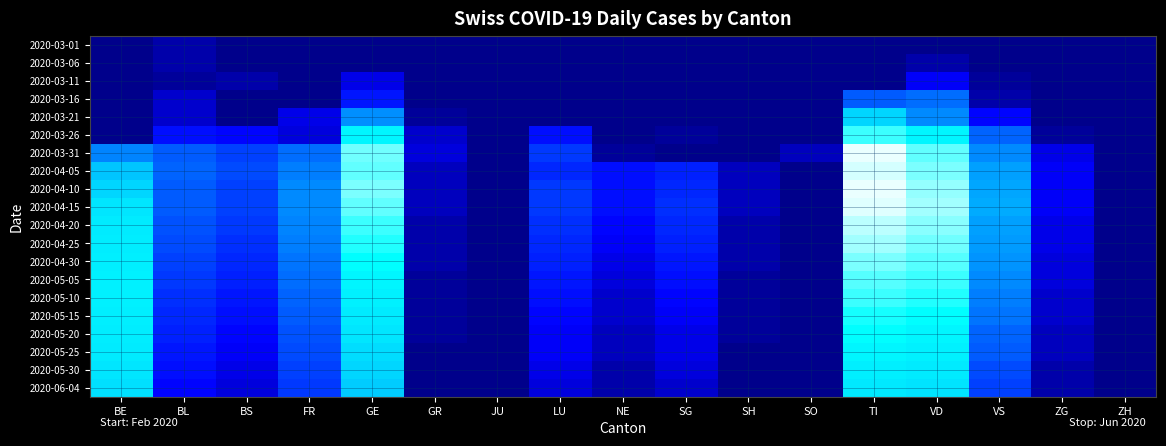

Reading right to left, transcribe all the data shown in this chart.

2020-03-01: ZH=0	ZG=0	VS=0	VD=0	TI=0	SO=0	SH=0	SG=0	NE=0	LU=0	JU=0	GR=0	GE=0	FR=0	BS=0	BL=2	BE=0
2020-03-06: ZH=0	ZG=0	VS=0	VD=2	TI=0	SO=0	SH=0	SG=0	NE=0	LU=0	JU=0	GR=0	GE=0	FR=0	BS=0	BL=2	BE=0
2020-03-11: ZH=0	ZG=0	VS=1	VD=7	TI=0	SO=0	SH=0	SG=0	NE=0	LU=0	JU=0	GR=0	GE=6	FR=0	BS=2	BL=1	BE=0
2020-03-16: ZH=0	ZG=0	VS=2	VD=20	TI=18	SO=0	SH=0	SG=0	NE=0	LU=0	JU=0	GR=0	GE=10	FR=0	BS=0	BL=4	BE=0
2020-03-21: ZH=0	ZG=0	VS=8	VD=24	TI=40	SO=0	SH=0	SG=0	NE=0	LU=0	JU=0	GR=1	GE=25	FR=6	BS=0	BL=4	BE=0
2020-03-26: ZH=0	ZG=1	VS=19	VD=52	TI=60	SO=0	SH=0	SG=1	NE=0	LU=9	JU=0	GR=4	GE=52	FR=5	BS=8	BL=9	BE=0
2020-03-31: ZH=0	ZG=6	VS=24	VD=63	TI=74	SO=3	SH=0	SG=0	NE=1	LU=14	JU=0	GR=5	GE=64	FR=20	BS=15	BL=18	BE=23
2020-04-05: ZH=0	ZG=7	VS=28	VD=65	TI=72	SO=0	SH=3	SG=11	NE=9	LU=12	JU=0	GR=3	GE=63	FR=22	BS=16	BL=19	BE=35
2020-04-10: ZH=0	ZG=7	VS=29	VD=67	TI=74	SO=0	SH=3	SG=12	NE=9	LU=14	JU=0	GR=3	GE=65	FR=24	BS=15	BL=18	BE=40
2020-04-15: ZH=0	ZG=7	VS=30	VD=68	TI=73	SO=0	SH=3	SG=13	NE=9	LU=14	JU=0	GR=3	GE=63	FR=24	BS=15	BL=18	BE=45
2020-04-20: ZH=0	ZG=6	VS=28	VD=66	TI=70	SO=0	SH=2	SG=12	NE=8	LU=13	JU=0	GR=2	GE=60	FR=23	BS=14	BL=17	BE=47
2020-04-25: ZH=0	ZG=6	VS=27	VD=64	TI=68	SO=0	SH=2	SG=11	NE=7	LU=12	JU=0	GR=2	GE=58	FR=22	BS=13	BL=16	BE=48
2020-04-30: ZH=0	ZG=5	VS=26	VD=62	TI=65	SO=0	SH=2	SG=10	NE=6	LU=11	JU=0	GR=2	GE=55	FR=21	BS=12	BL=15	BE=49
2020-05-05: ZH=0	ZG=5	VS=24	VD=60	TI=62	SO=0	SH=1	SG=9	NE=5	LU=10	JU=0	GR=1	GE=52	FR=20	BS=11	BL=14	BE=50
2020-05-10: ZH=0	ZG=4	VS=22	VD=58	TI=60	SO=0	SH=1	SG=8	NE=4	LU=9	JU=0	GR=1	GE=50	FR=19	BS=10	BL=13	BE=50
2020-05-15: ZH=0	ZG=4	VS=21	VD=55	TI=57	SO=0	SH=1	SG=7	NE=4	LU=8	JU=0	GR=1	GE=47	FR=18	BS=9	BL=12	BE=49
2020-05-20: ZH=0	ZG=3	VS=19	VD=52	TI=55	SO=0	SH=1	SG=6	NE=3	LU=7	JU=0	GR=1	GE=45	FR=17	BS=8	BL=11	BE=48
2020-05-25: ZH=0	ZG=3	VS=18	VD=50	TI=52	SO=0	SH=0	SG=6	NE=3	LU=7	JU=0	GR=0	GE=42	FR=16	BS=7	BL=10	BE=47
2020-05-30: ZH=0	ZG=2	VS=16	VD=47	TI=49	SO=0	SH=0	SG=5	NE=2	LU=6	JU=0	GR=0	GE=40	FR=15	BS=6	BL=9	BE=45
2020-06-04: ZH=0	ZG=2	VS=15	VD=44	TI=46	SO=0	SH=0	SG=4	NE=2	LU=5	JU=0	GR=0	GE=37	FR=14	BS=5	BL=8	BE=43